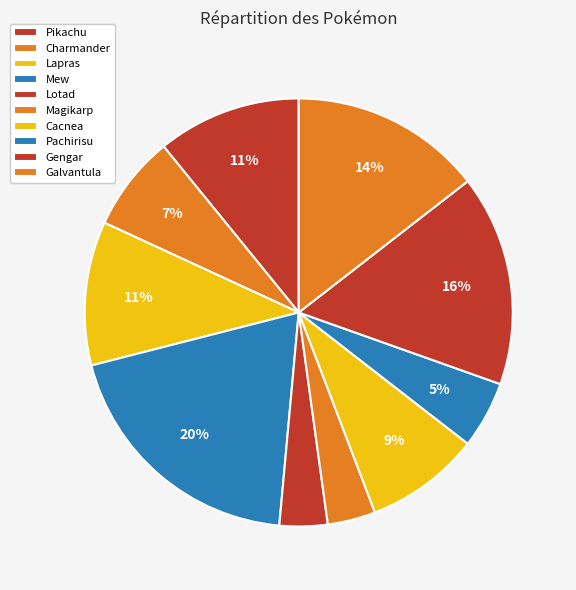

To the nearest percent, what is the difference between the Cacnea and Magikarp slice percentages?

5%